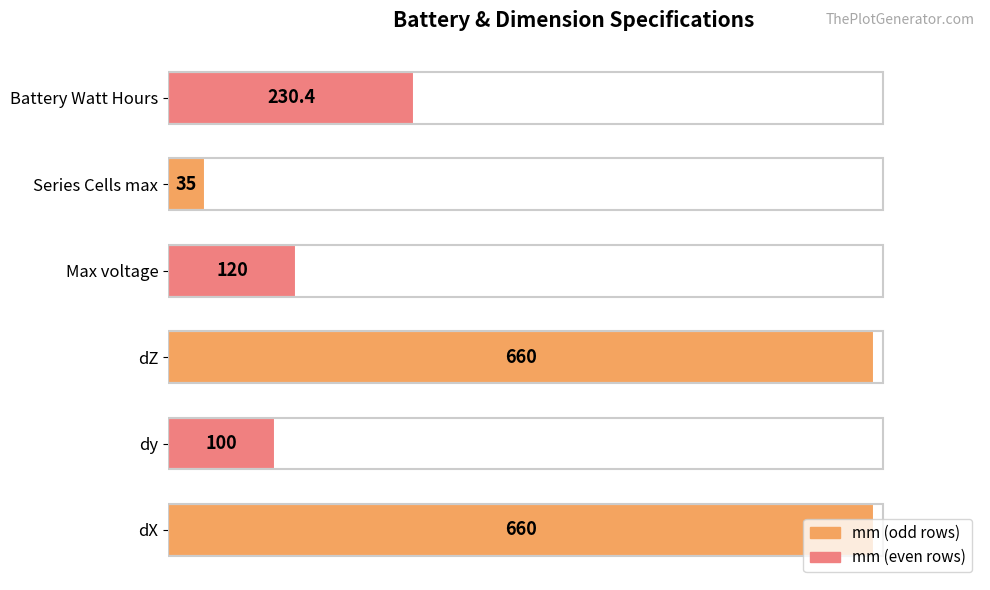

Is it true that the value at dZ is 660.0?

True